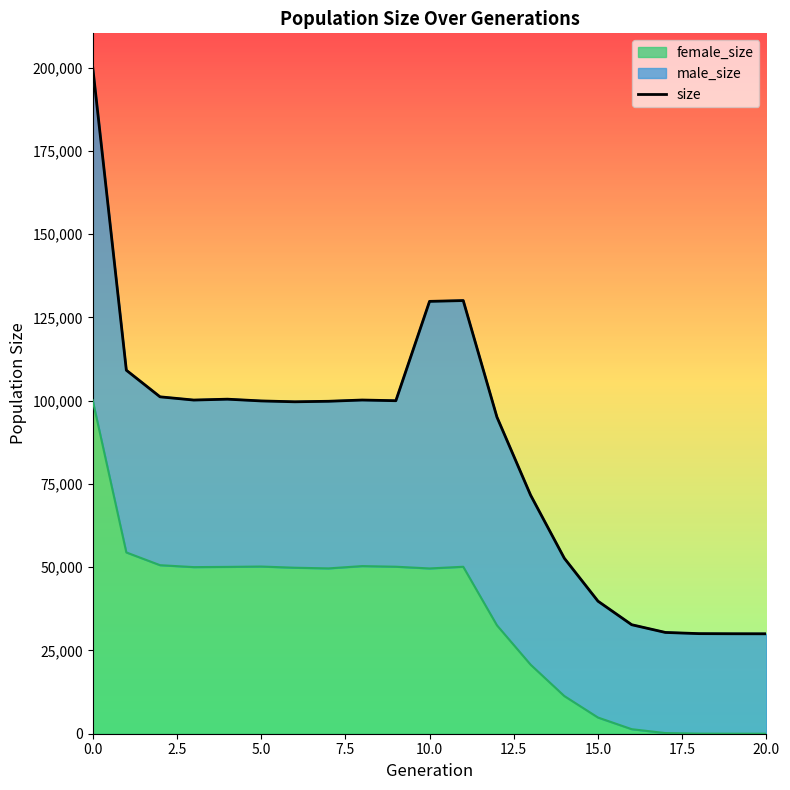

What is the sum of the female_size values at 7 and 10?

99261